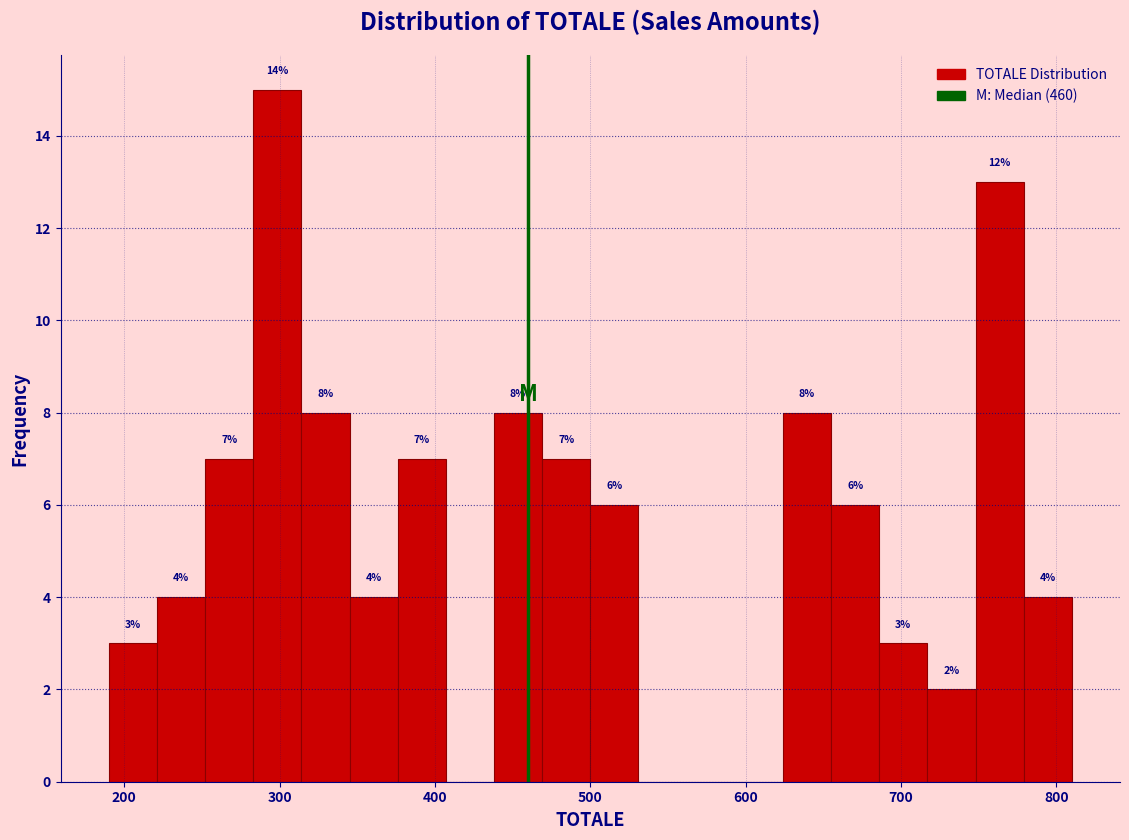

Around what value on the x-axis is the tallest bar? Give the approximate position of its centre, as read against the axis.

300